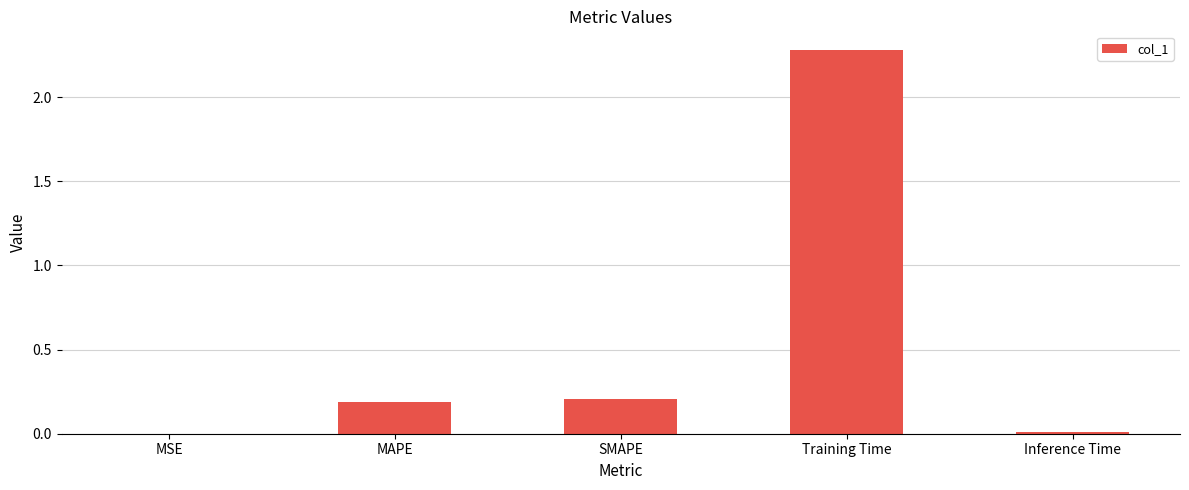

What is the change in value from MAPE to Training Time?

+2.1